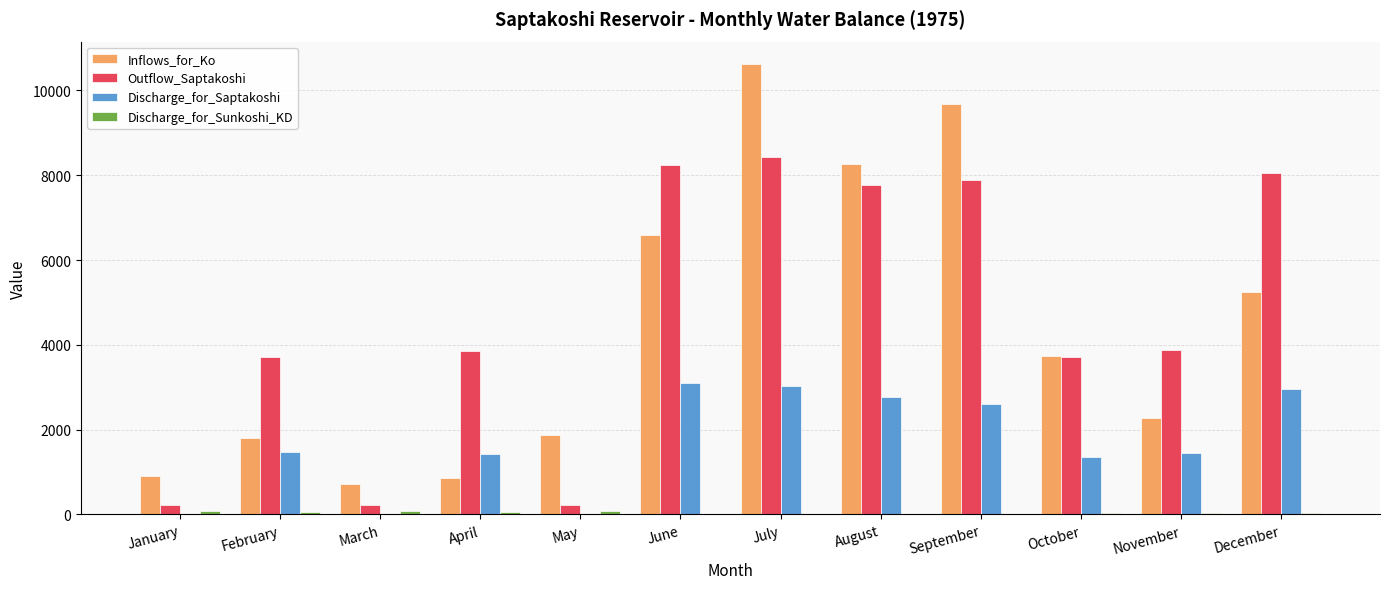

The Inflows_for_Ko series shows 729.0 at March. True or false?

True